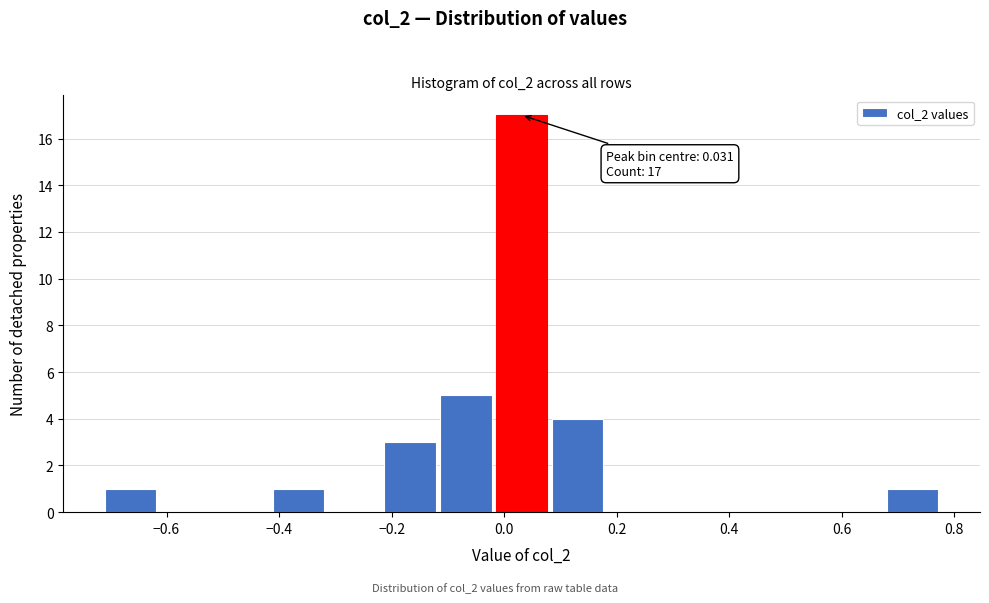

Over which range of the x-axis is the bar tallest?

-0.02 to 0.08